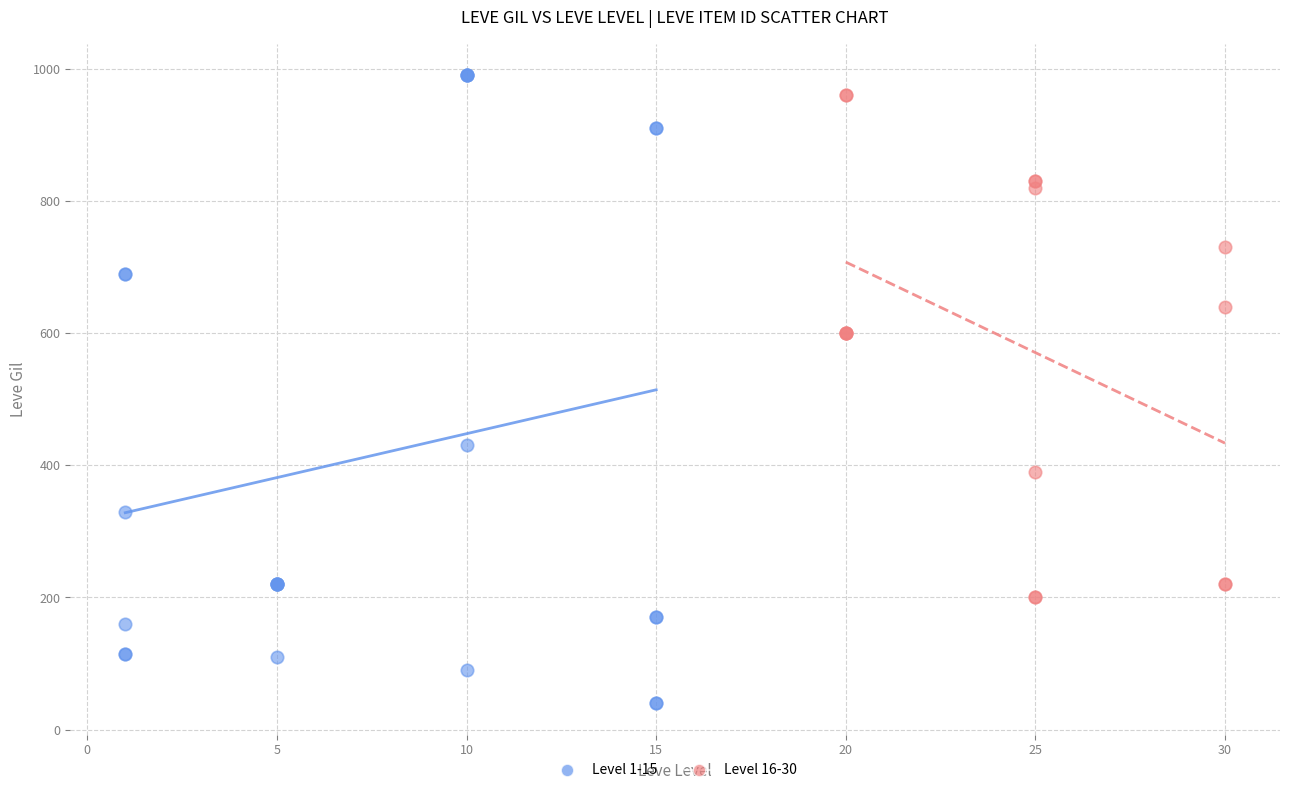

What are all the series names shown in the legend?

Level 1-15, Level 16-30